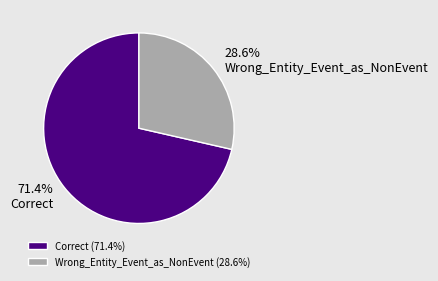

To the nearest percent, what is the difference between the Correct and Wrong_Entity_Event_as_NonEvent slice percentages?

43%